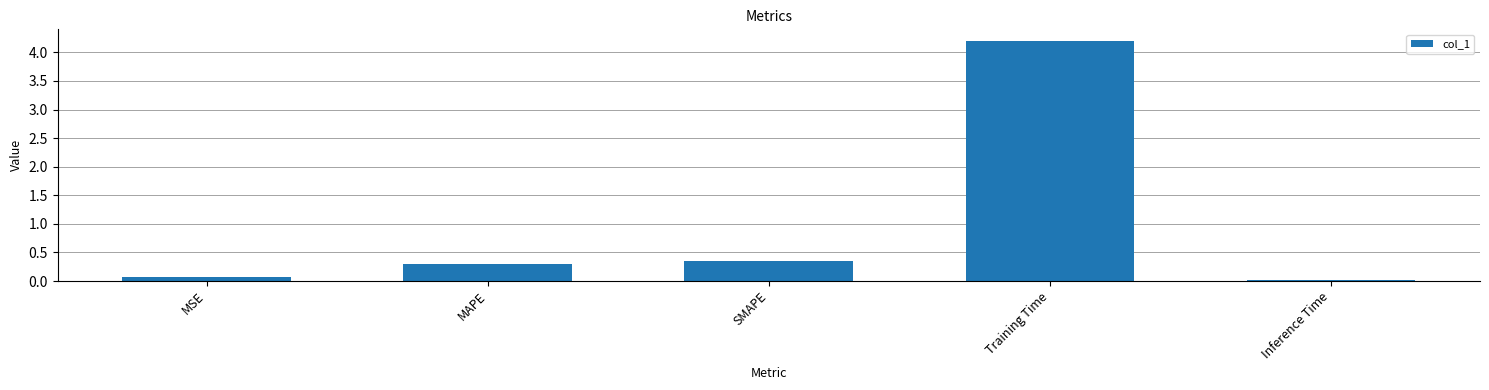

List the labels in order of value, largest first.

Training Time, SMAPE, MAPE, MSE, Inference Time